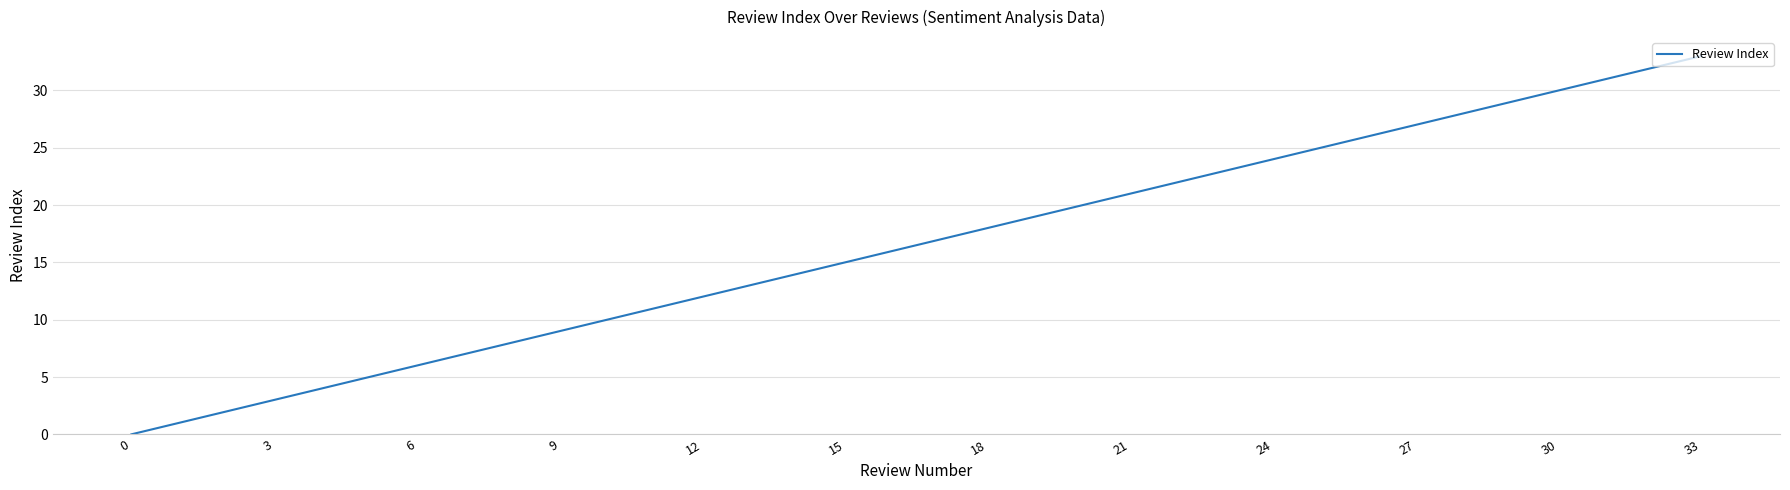

What is the maximum value shown in the chart?

33